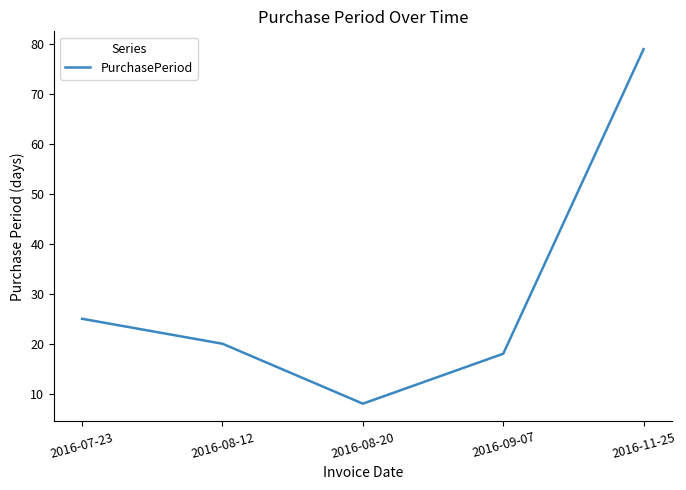

What position from the right is 2016-08-12?

4